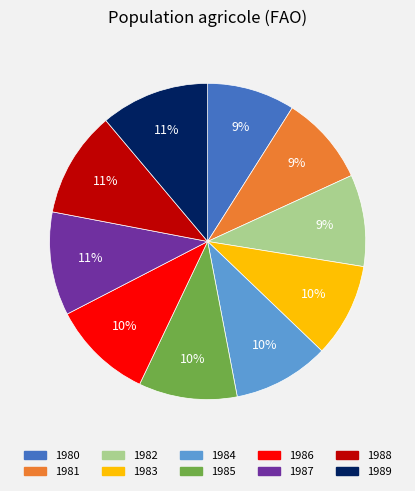

Which has a higher value, 1988 or 1982?

1988